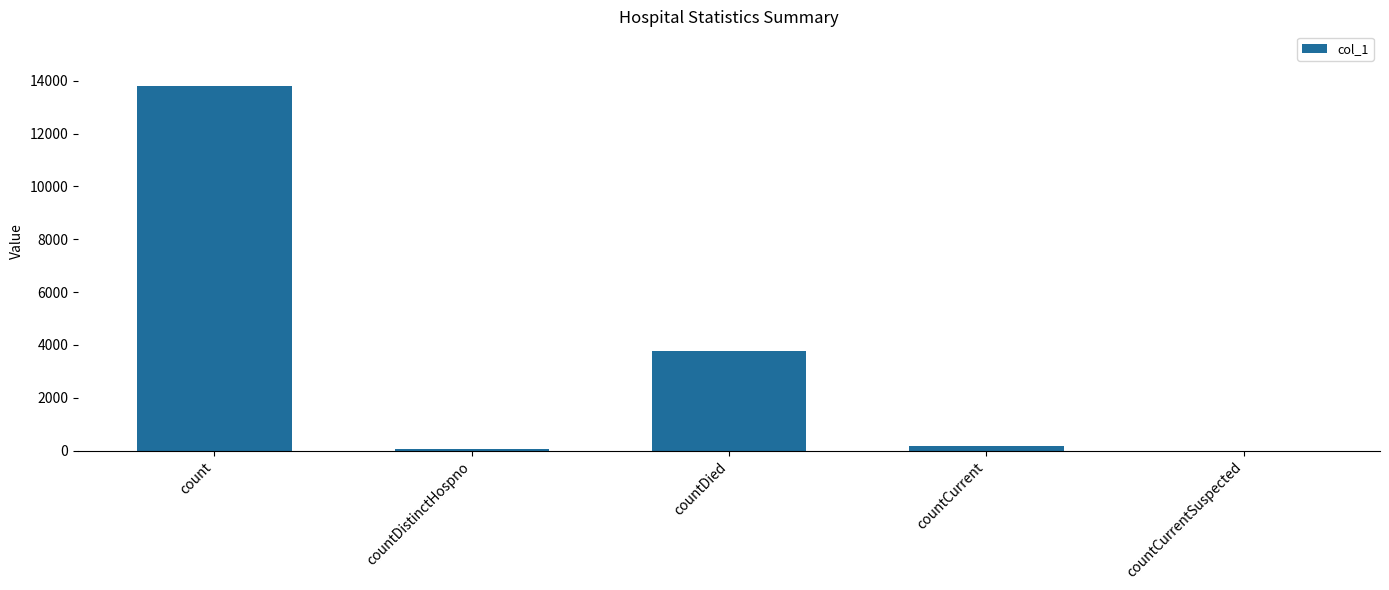

At which label is the value closest to 6901?

countDied